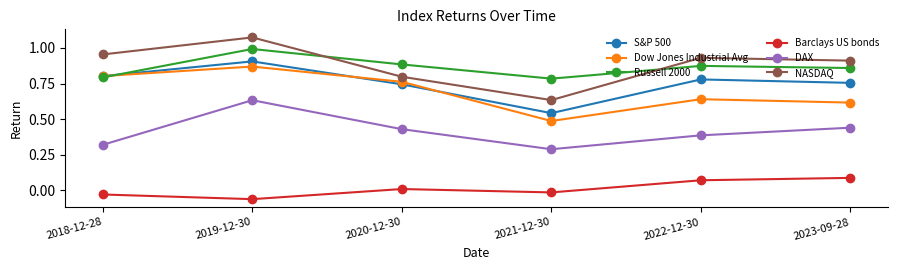

True or false: Barclays US bonds and Dow Jones Industrial Avg intersect in this chart.

False